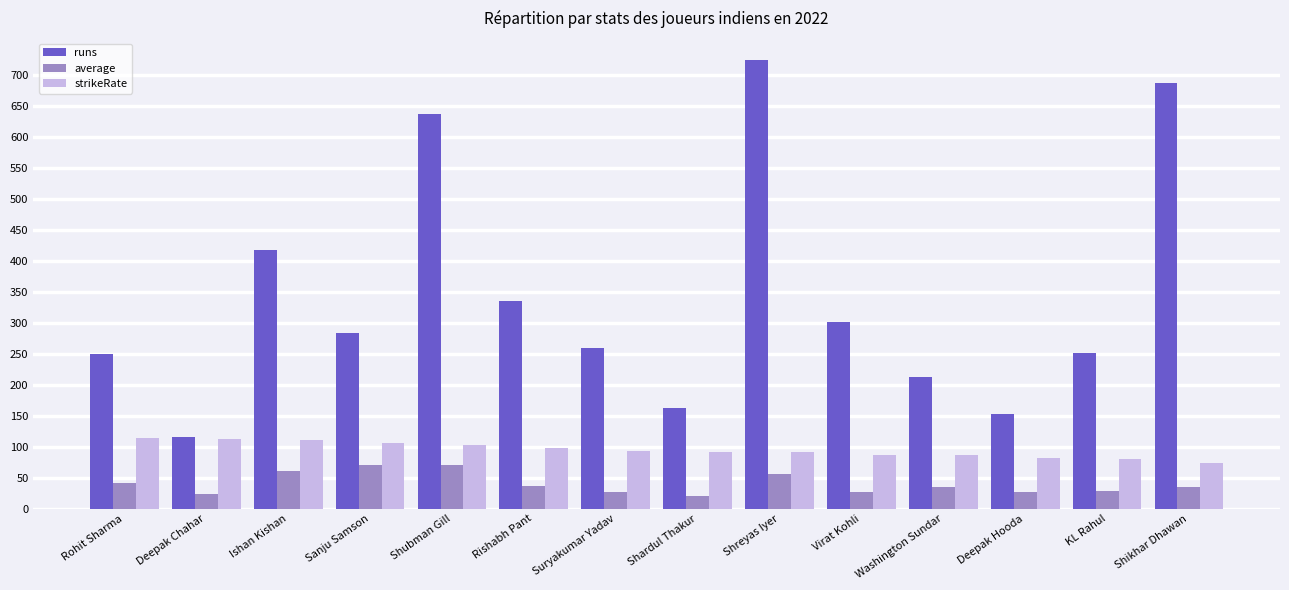

The value of runs at Ishan Kishan is 645. True or false?

False